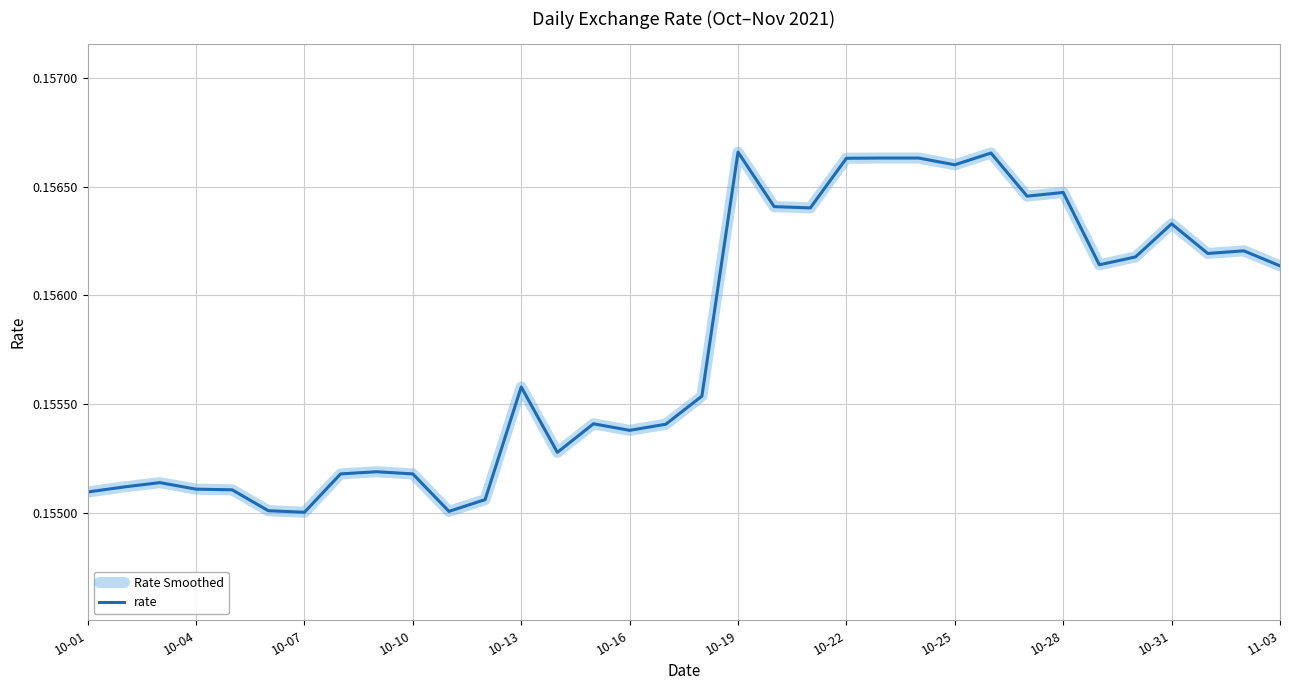

How many categories are shown in the chart?

34